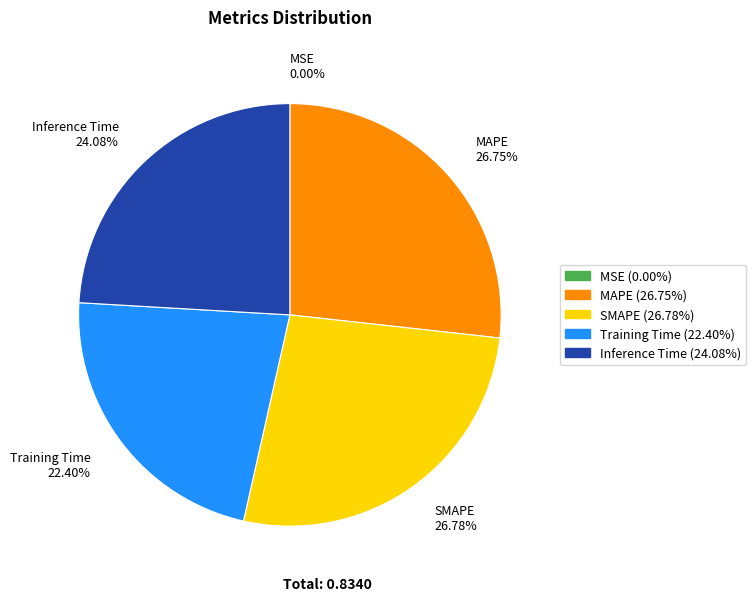

Combined, do MAPE and Inference Time account for over 50%?

Yes